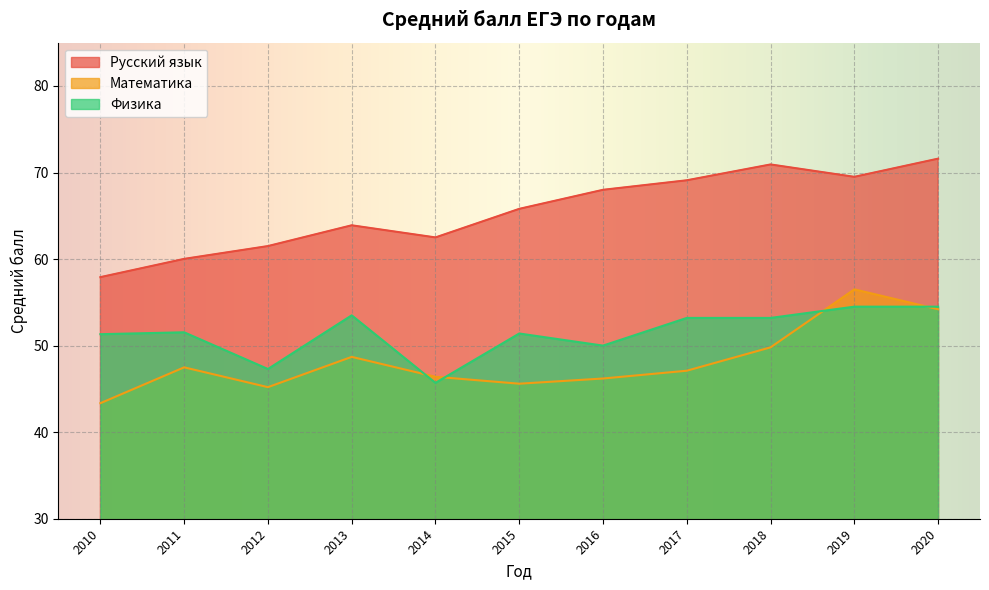

The Физика series shows 24.1 at 2020. True or false?

False